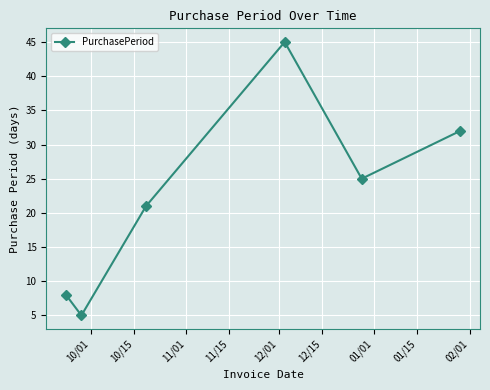

What is the value of the 3rd point from the left?

21